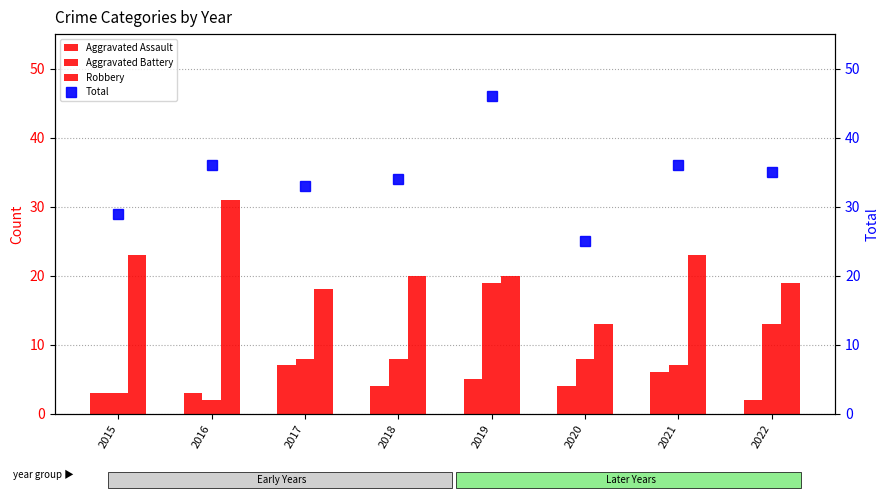

What is the smallest value displayed?

2